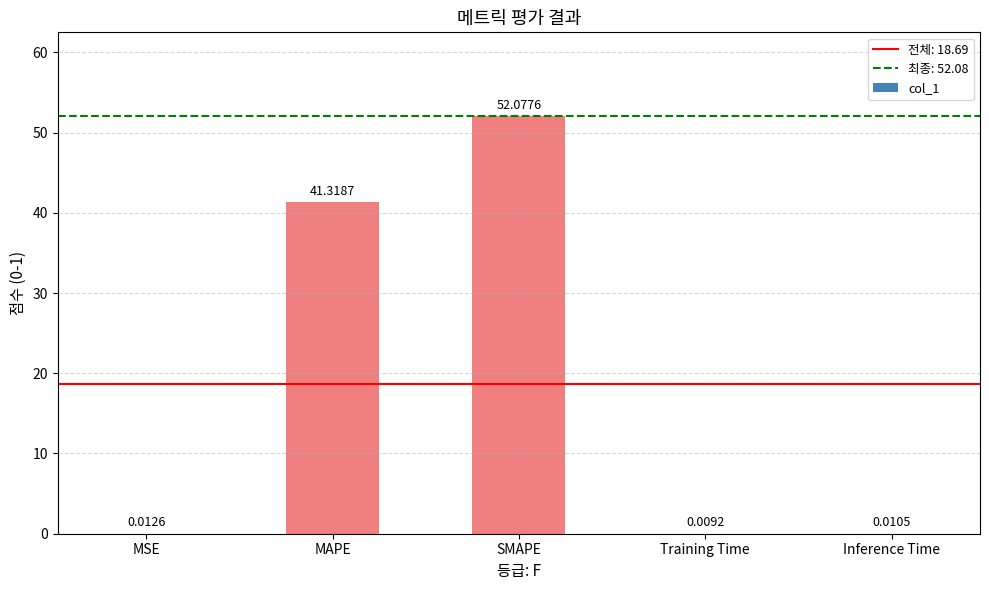

What is the sum of all values?

93.4